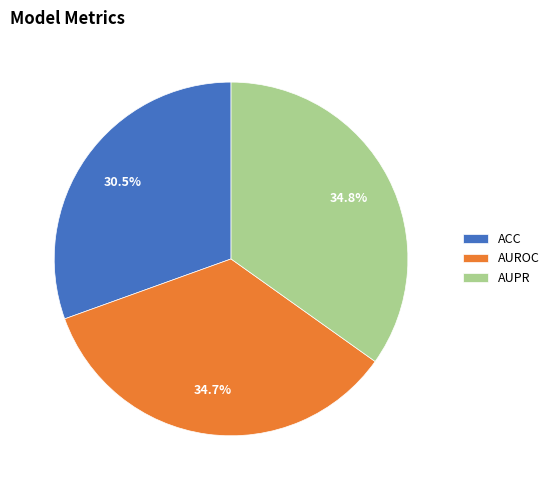

Which category has the smallest portion of the pie?

ACC